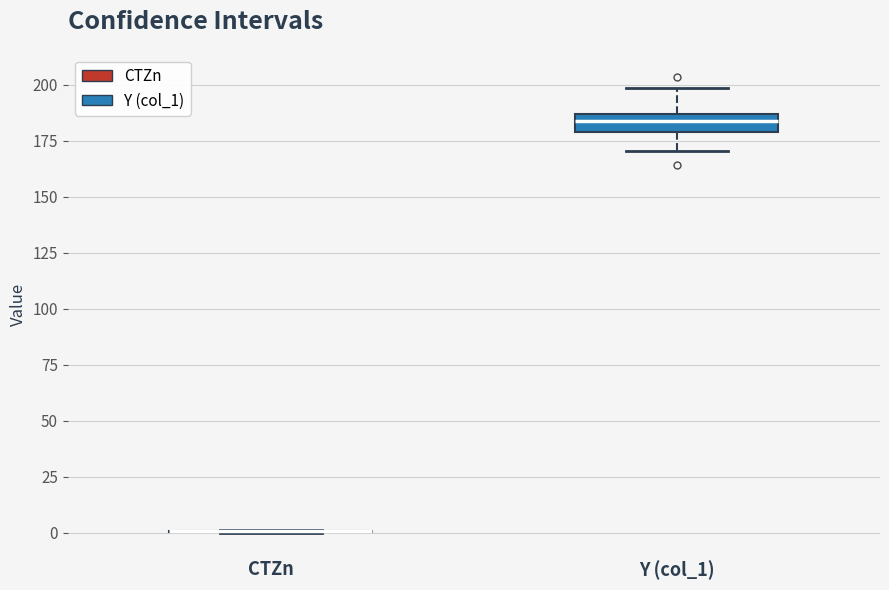

Reading left to right, transcribe this box plot: for each box, give where its median line is, the range the box spans, and where its two whiskers end, as read against the y-axis. The values are not printed on the chart, so give them approximately, as read against the axis.

CTZn: box collapsed to a line at 0, whiskers 0 to 0
Y (col_1): median 185 (inside the box), box 180 to 185, whiskers 170 to 200